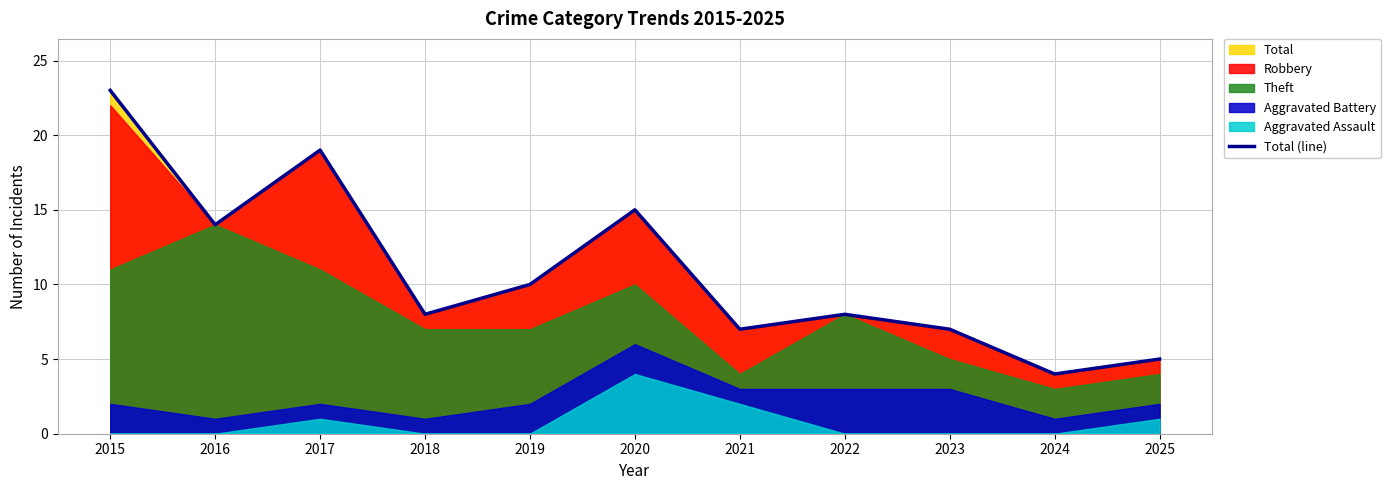

The value at 2017 is 19. True or false?

True